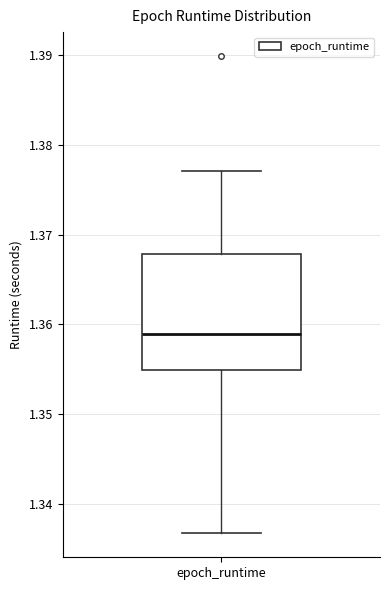

Where does the upper whisker of the box for epoch_runtime end on the y-axis? The values are not printed on the chart, so give them approximately, as read against the axis.

1.377